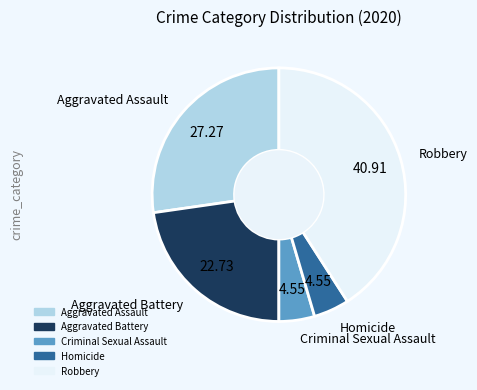

Do Criminal Sexual Assault and Aggravated Assault together represent more than half of the pie?

No